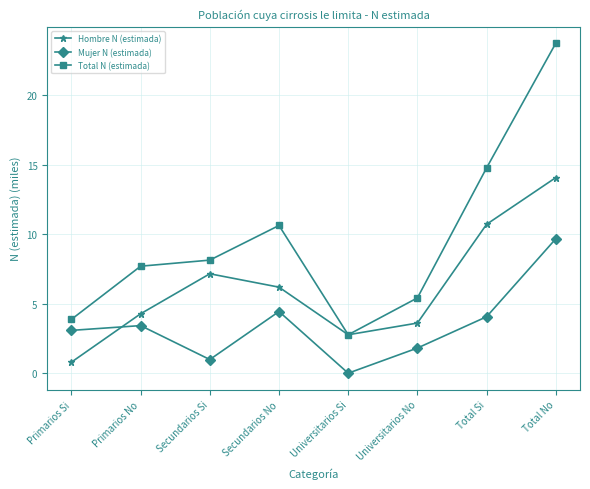

After their last crossing, which series has the higher values: Hombre N (estimada) or Mujer N (estimada)?

Hombre N (estimada)